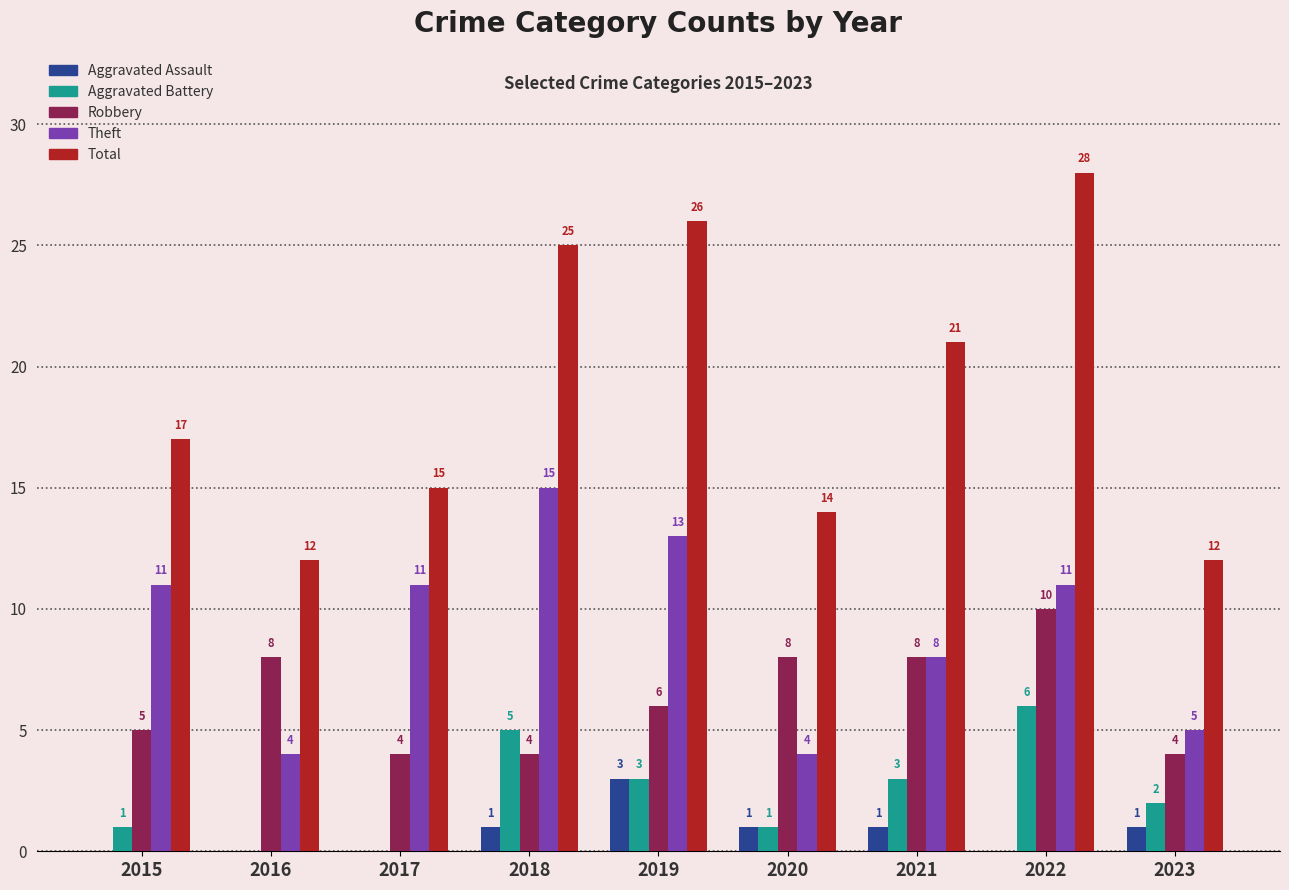

How many groups of bars are there?

9